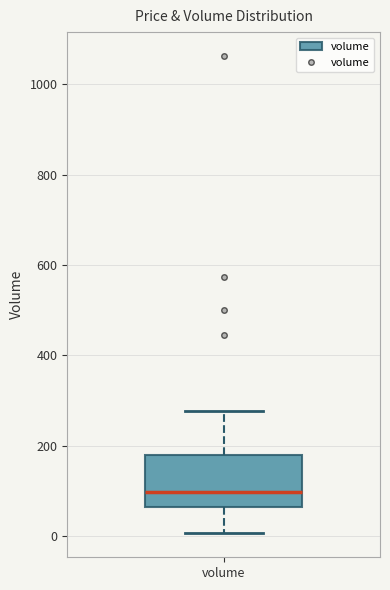

Transcribe this box plot: give where the median line is, the range the box spans, and where the two whiskers end, as read against the y-axis. The values are not printed on the chart, so give them approximately, as read against the axis.

median 100, box 60 to 180, whiskers 0 to 280